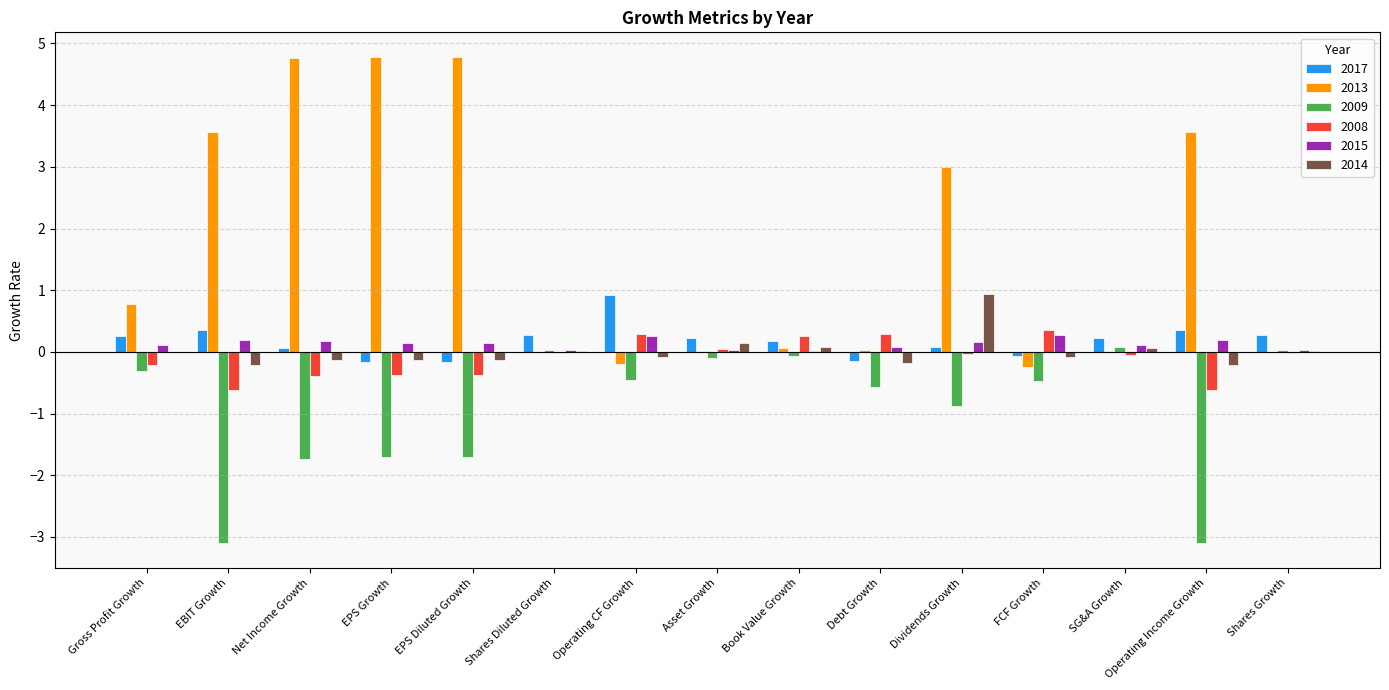

Where is 2013 nearest to the value 2?

Dividends Growth